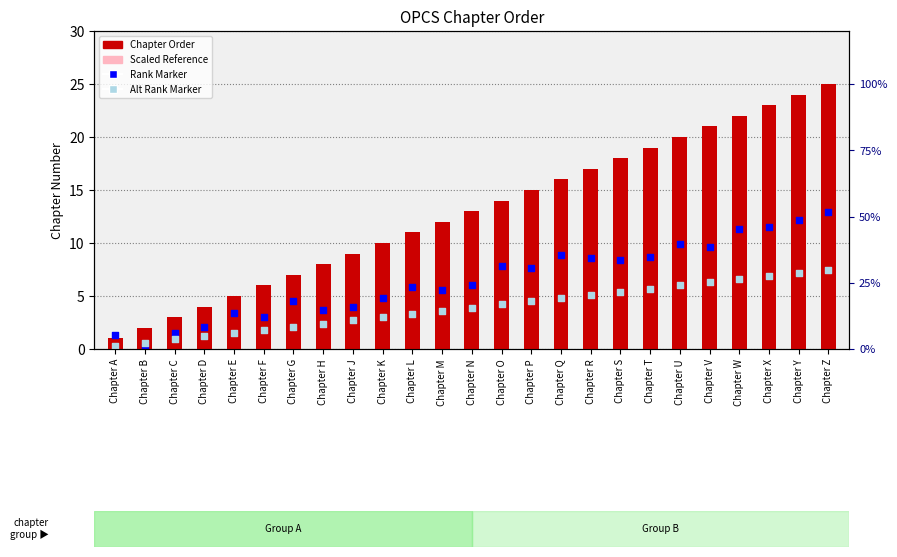

At how many categories does at least one series exceed 16?

9